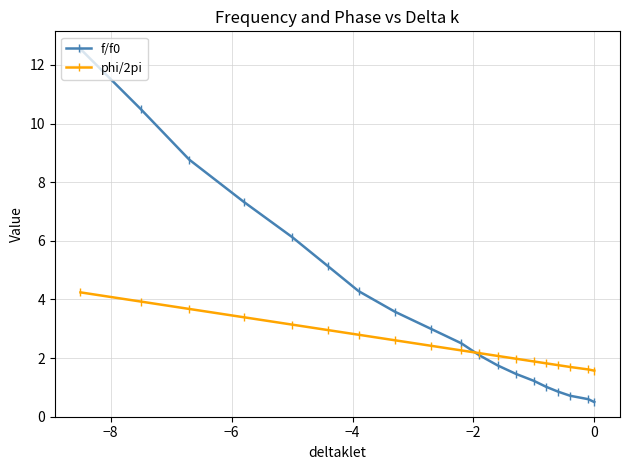

True or false: phi/2pi has more than 2 interior local peaks.

False